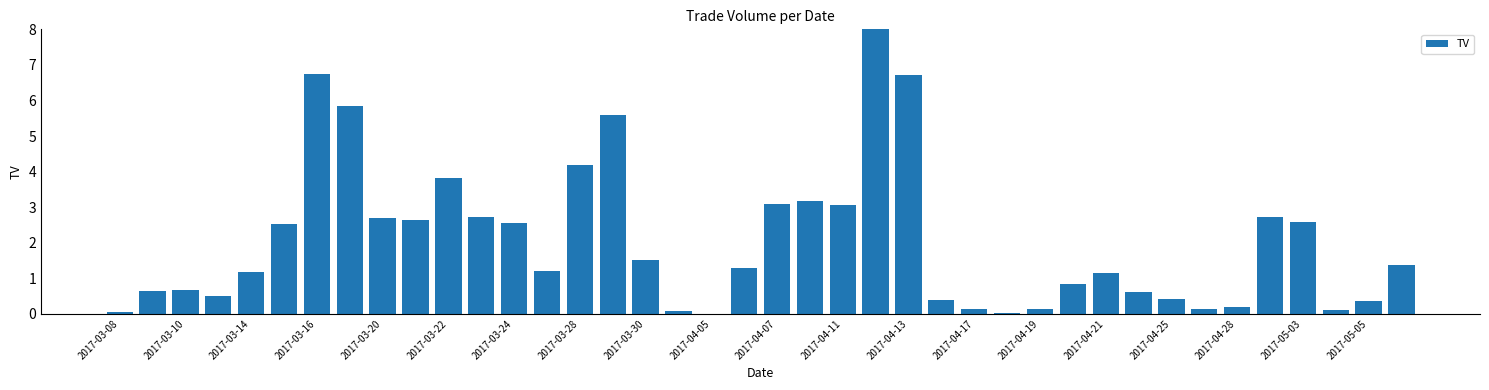

What is the maximum value shown in the chart?

8.0